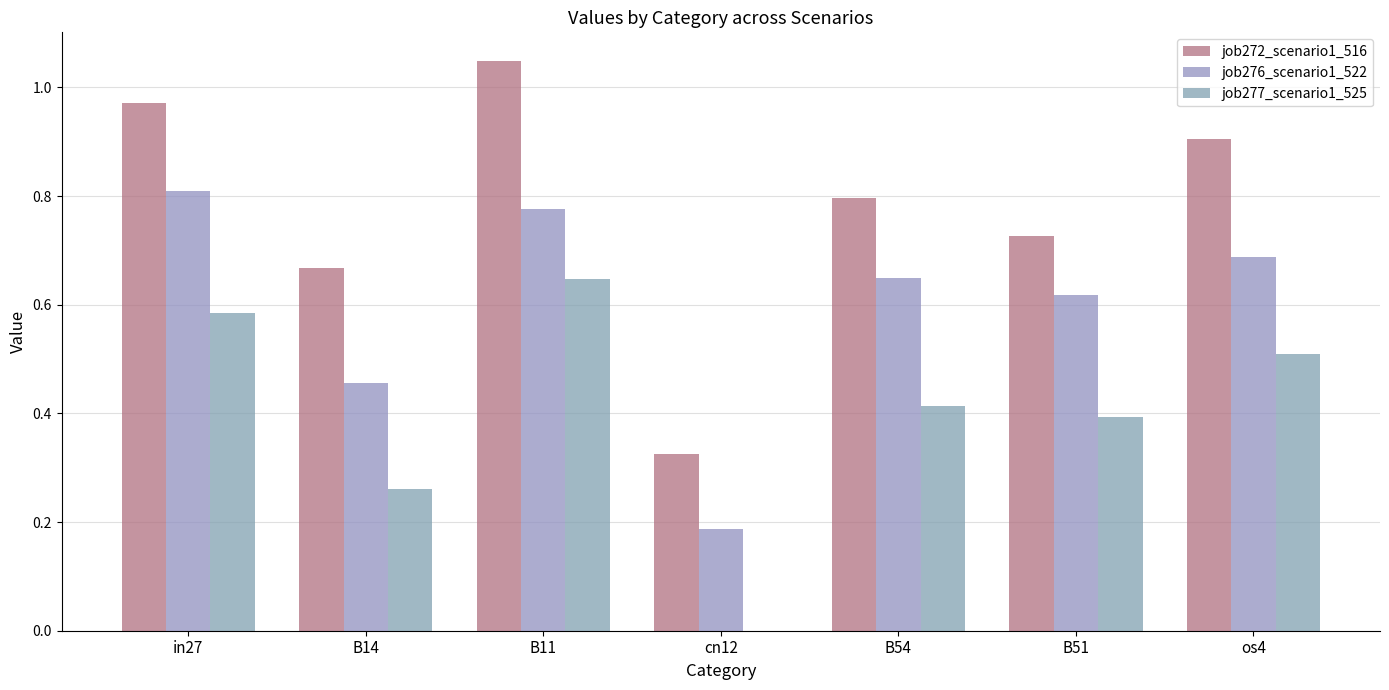

Between B54 and B11, which is larger?

B11